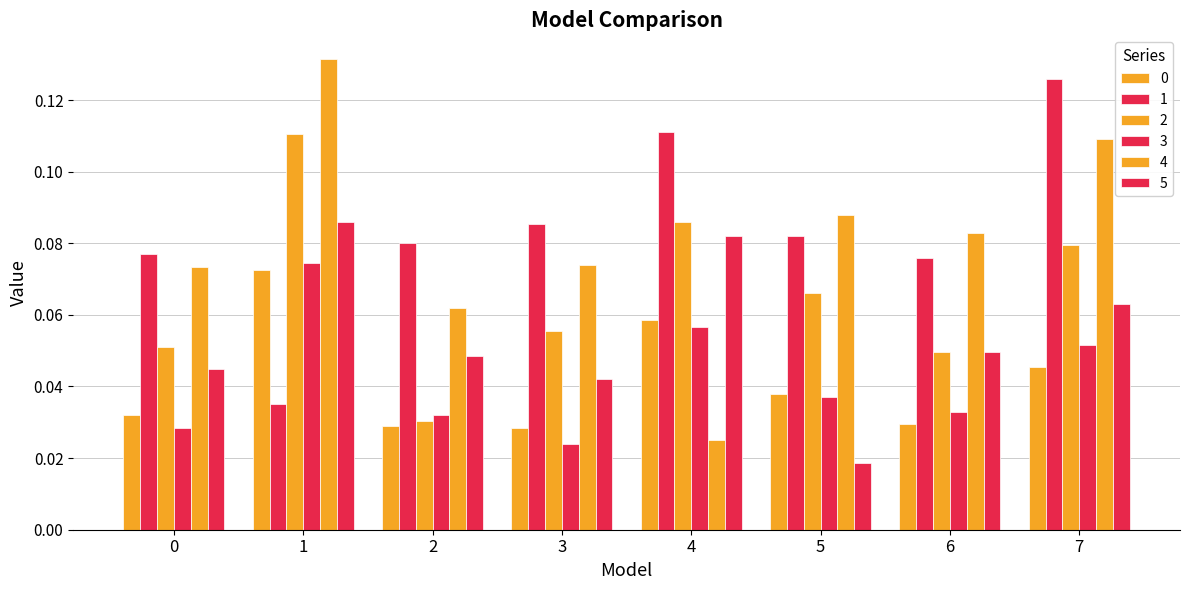

Count the number of categories in the chart.

8